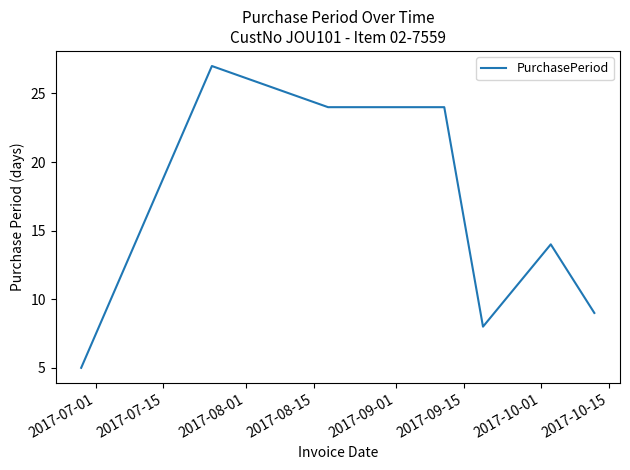

What is the smallest value displayed?

5